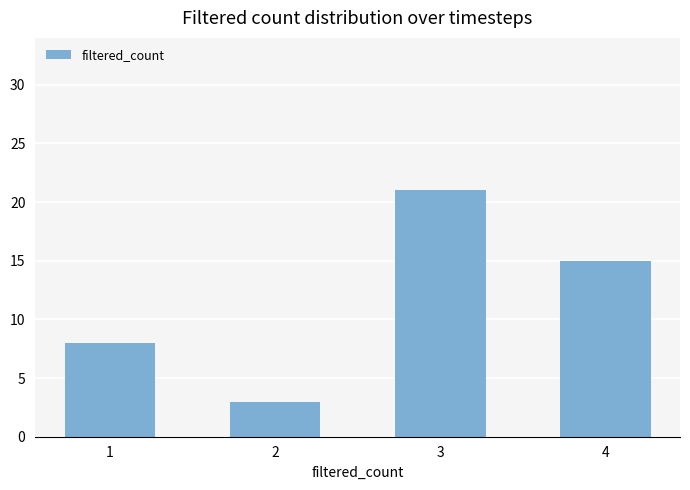

What is the change in value from 2 to 4?

+12